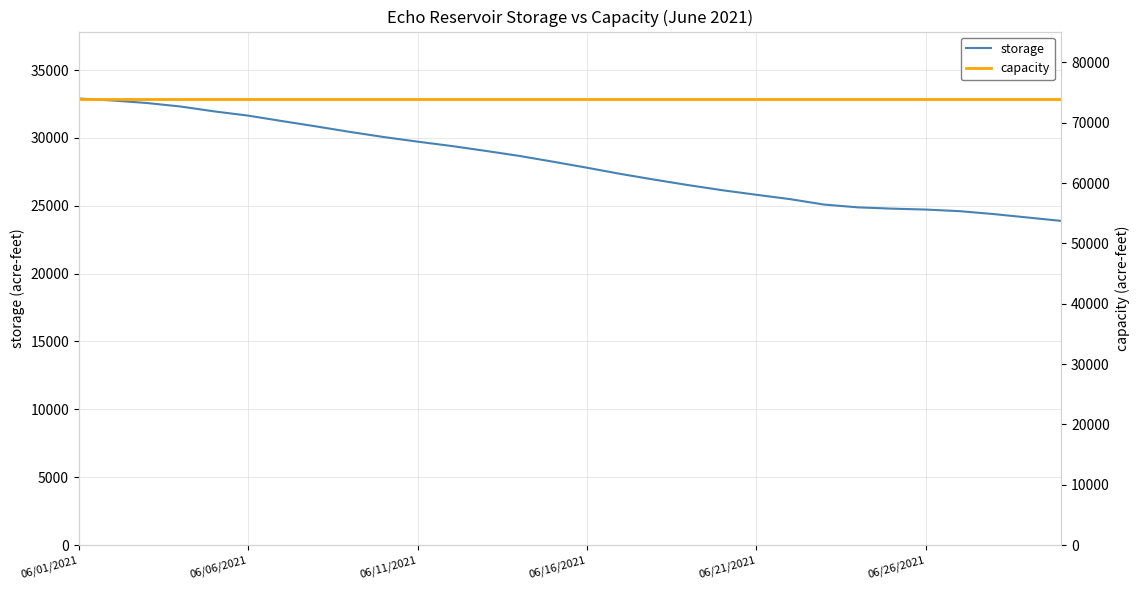

At how many categories does at least one series exceed 38183?

30